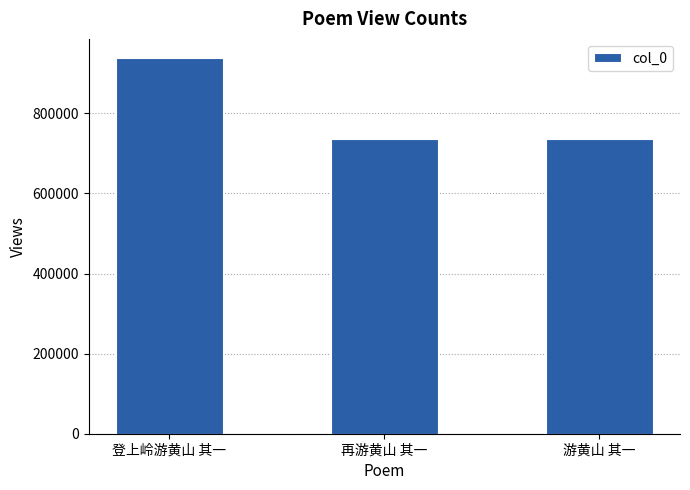

Is it true that the value at 再游黄山 其一 is 735361?

True